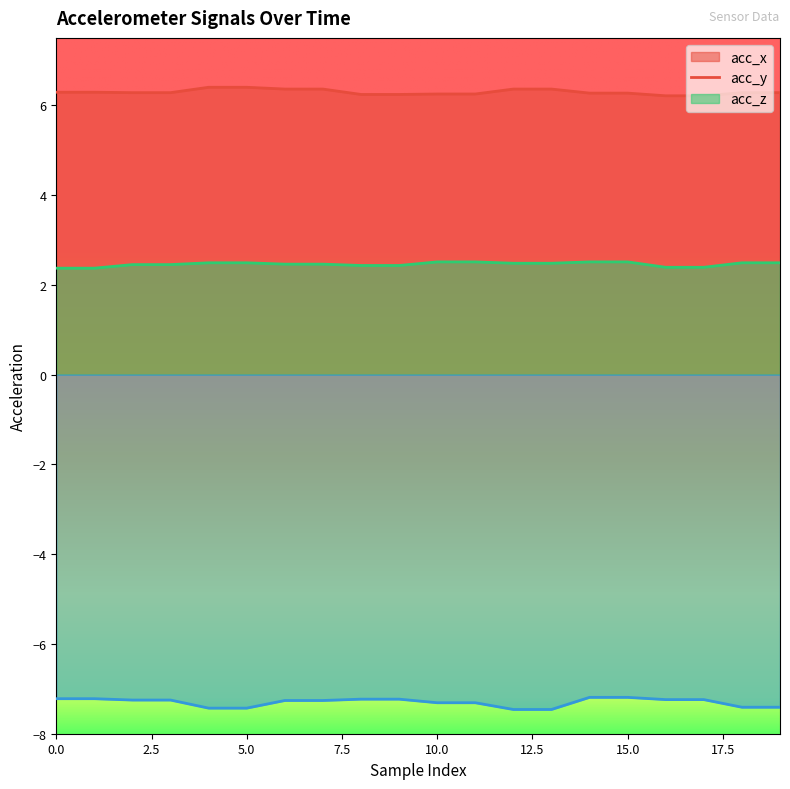

Reading left to right, list all the values displayed in this chart.

acc_x: 6.3	6.3	6.3	6.3	6.4	6.4	6.4	6.4	6.2	6.2	6.2	6.2	6.4	6.4	6.3	6.3	6.2	6.2	6.3	6.3
acc_y: 2.4	2.4	2.5	2.5	2.5	2.5	2.5	2.5	2.4	2.4	2.5	2.5	2.5	2.5	2.5	2.5	2.4	2.4	2.5	2.5
acc_z: -7.2	-7.2	-7.2	-7.2	-7.4	-7.4	-7.3	-7.3	-7.2	-7.2	-7.3	-7.3	-7.5	-7.5	-7.2	-7.2	-7.2	-7.2	-7.4	-7.4